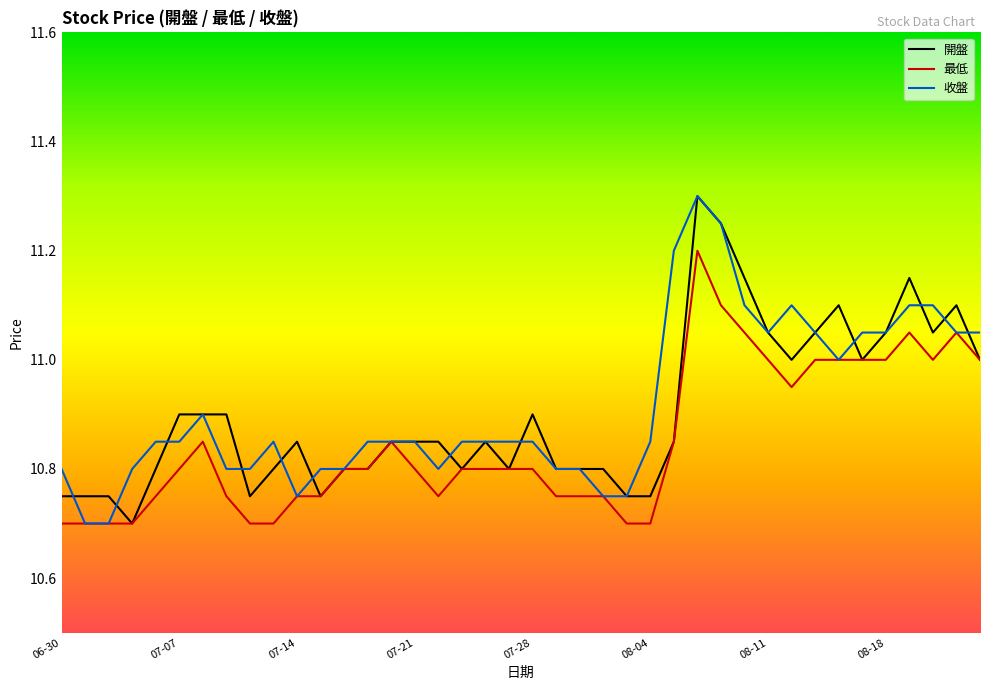

What is the maximum value shown in the chart?

11.3